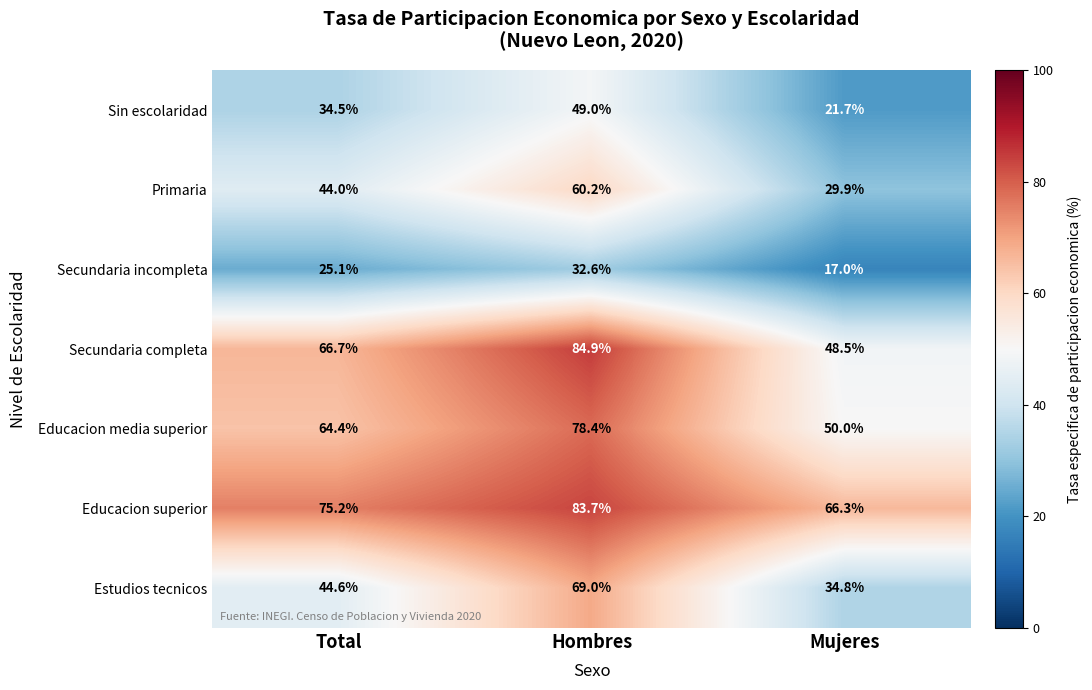

At which category is the sum across all series the highest?

Hombres